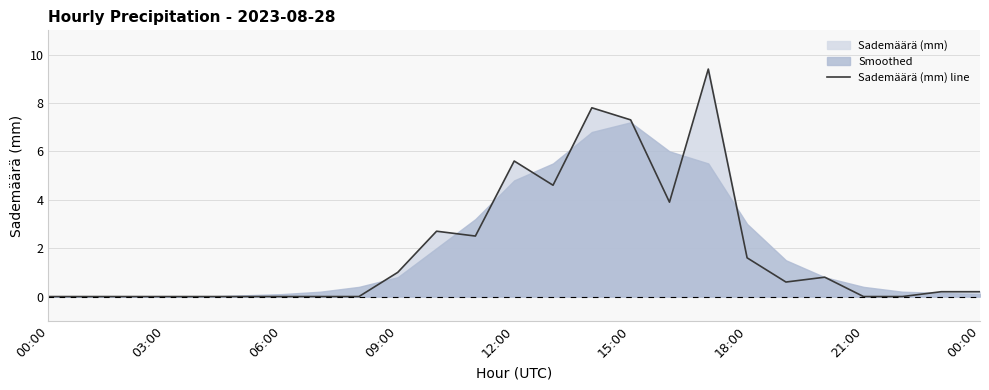

What is the average value?

1.9